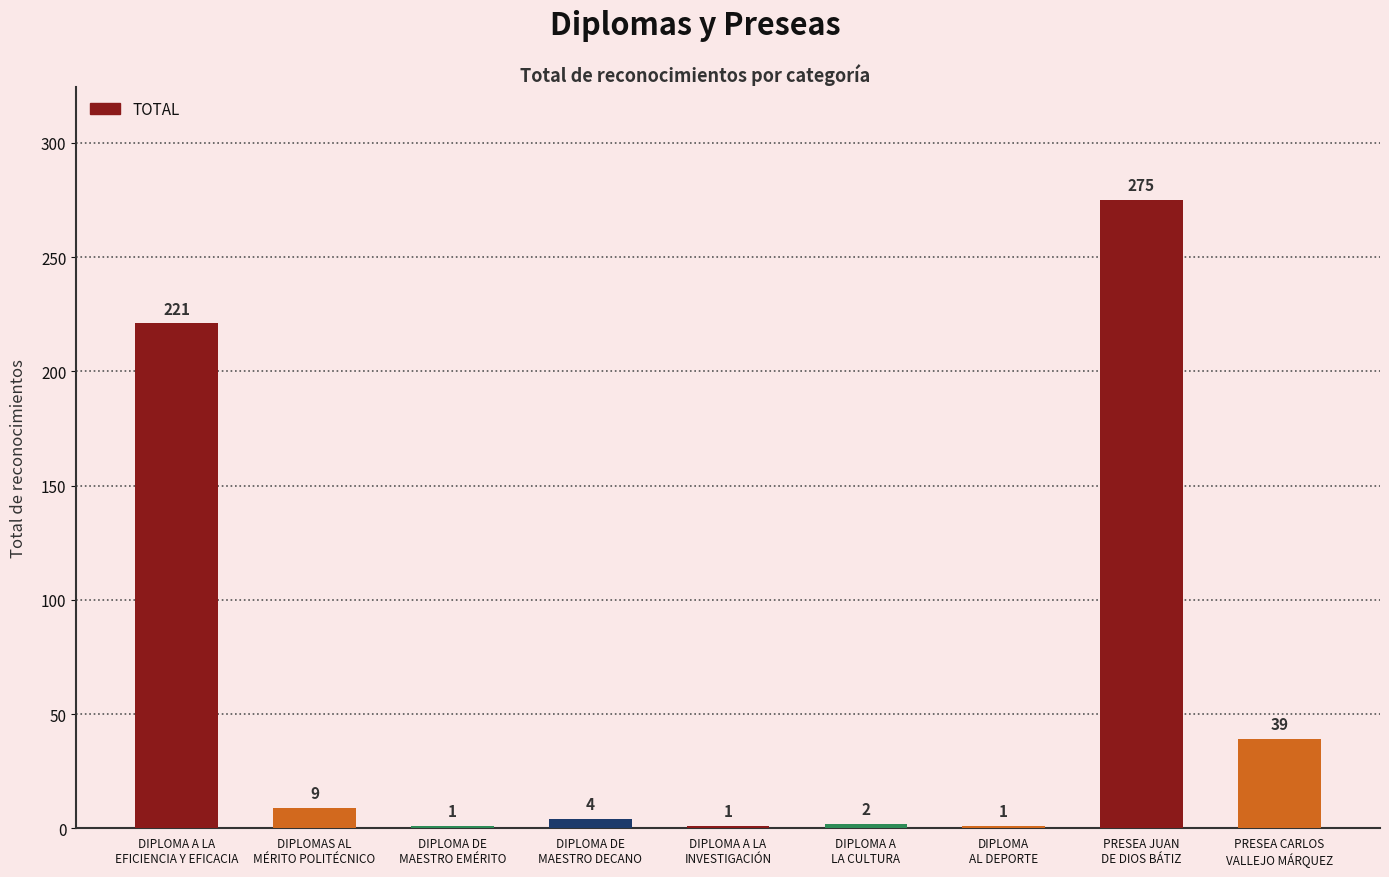

What is the greatest value displayed?

275